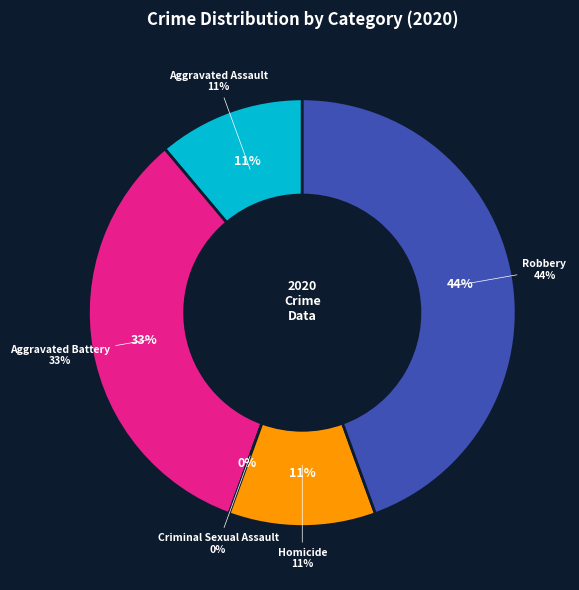

What is the total percentage of Criminal Sexual Assault and Aggravated Assault?

11.1%